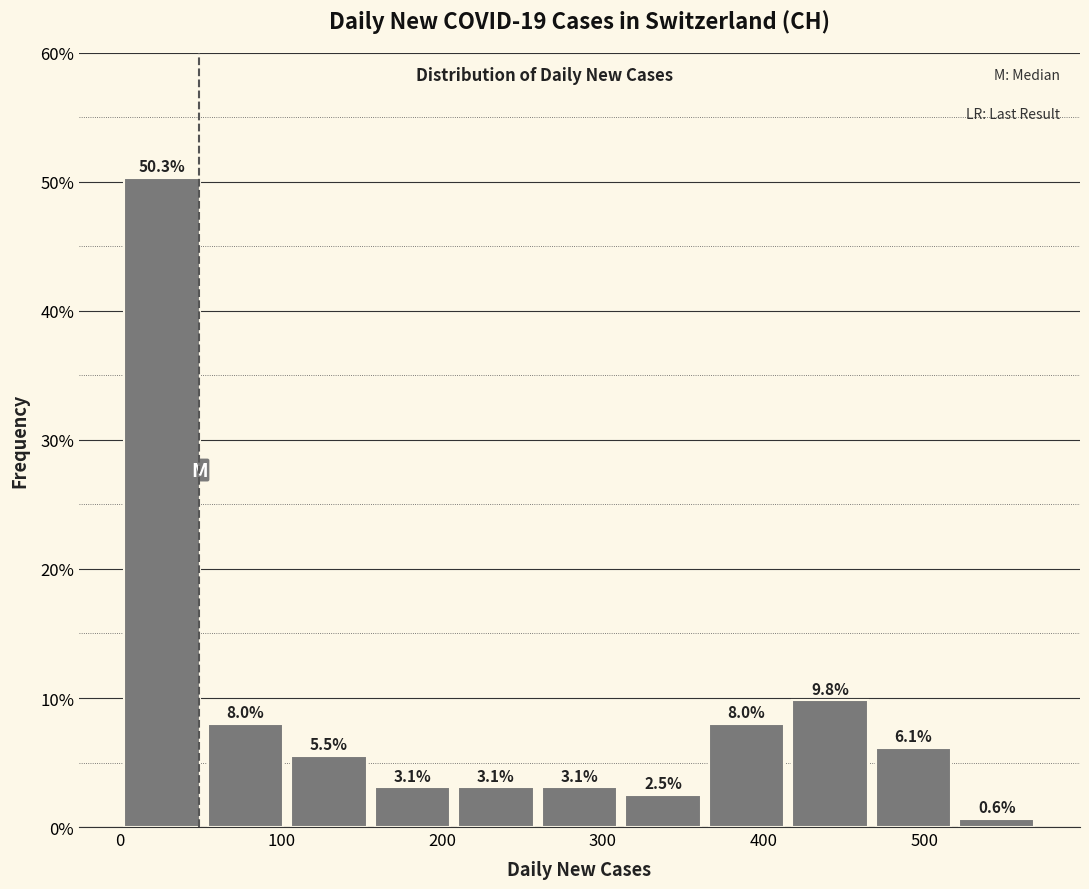

What is the height of the bar covering 50 to 100 on the x-axis? The bar edges are not printed on the chart, so give them approximately, as read against the axis.

8.0